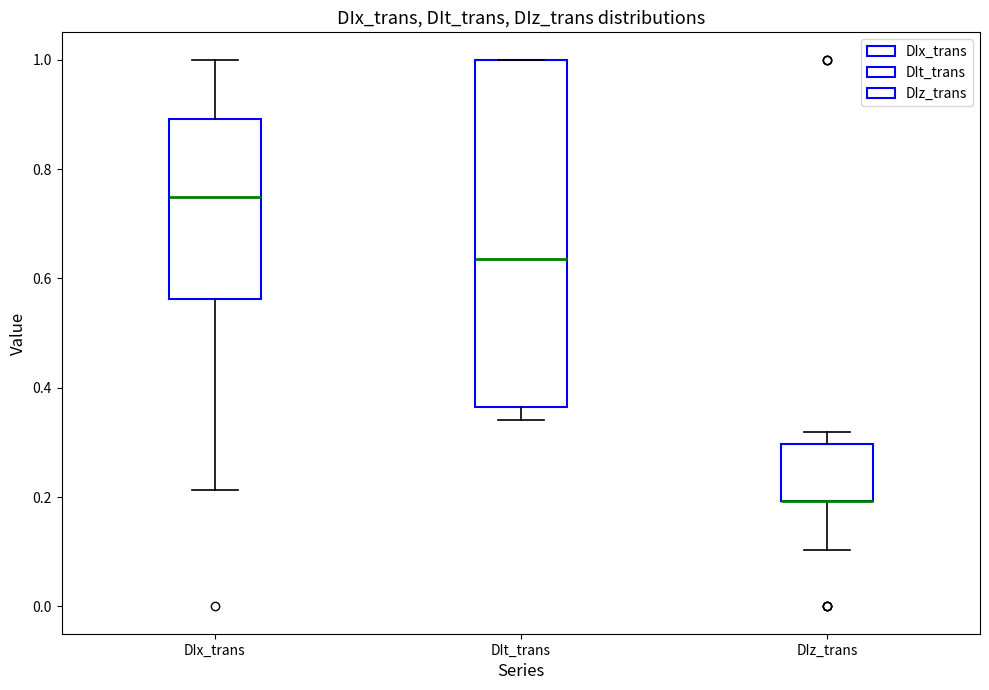

Reading left to right, read every box against the y-axis: the position of its median line, the range the box covers, and the ends of its whiskers. The values are not printed on the chart, so give them approximately, as read against the axis.

DIx_trans: median 0.74, box 0.56 to 0.90, whiskers 0.22 to 1.00
DIt_trans: median 0.64, box 0.36 to 1.00, whiskers 0.34 to 1.00
DIz_trans: median 0.20 (drawn on the box's lower edge), box 0.20 to 0.30, whiskers 0.10 to 0.32